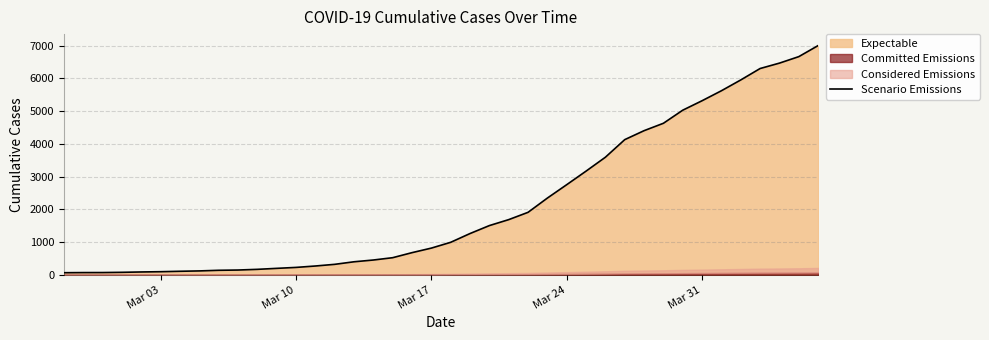

What is the difference between the maximum and minimum values?

6940